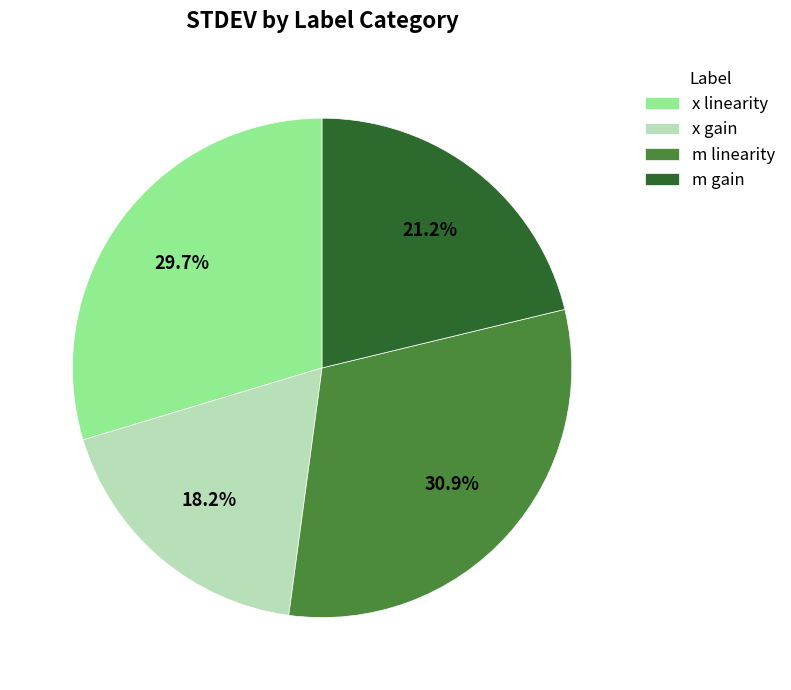

Rank the categories by value from highest to lowest.

m linearity, x linearity, m gain, x gain